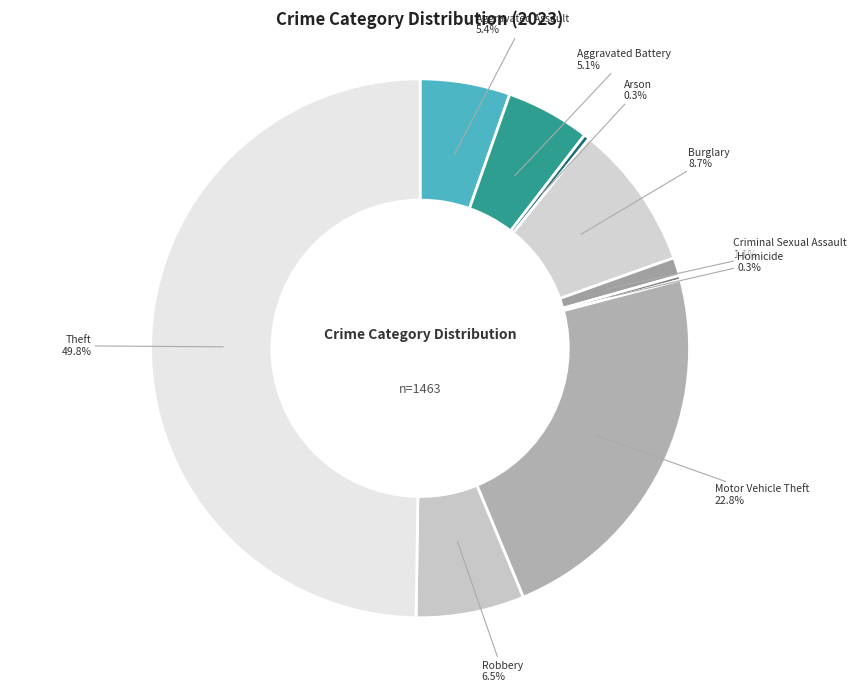

Approximately how many times larger is the value at Aggravated Battery compared to Burglary?

0.6